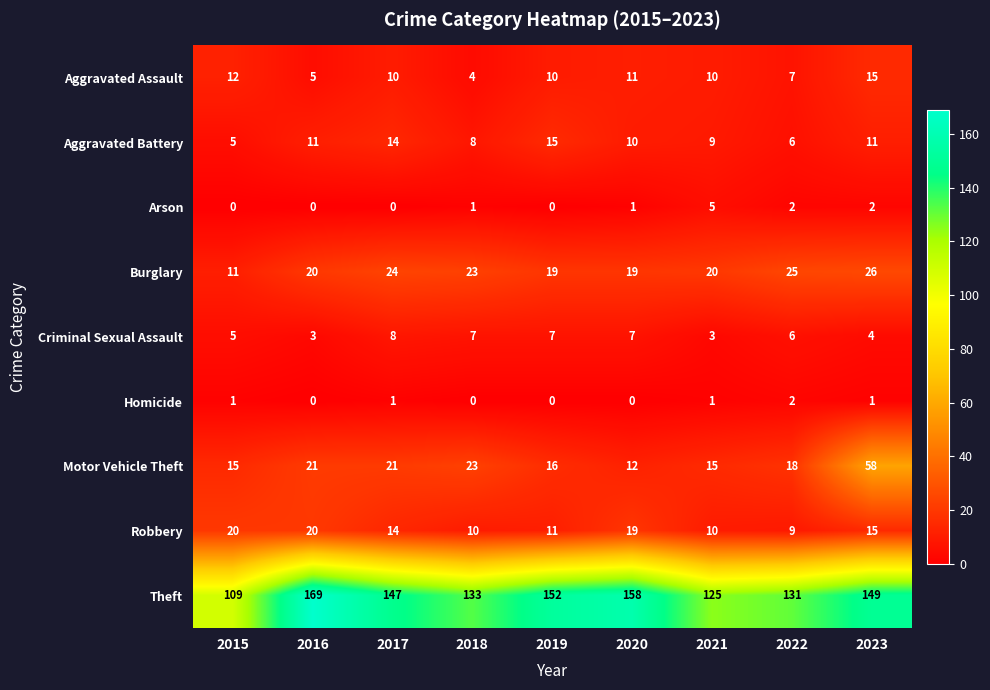

What is the total value across all series at 2021?

198